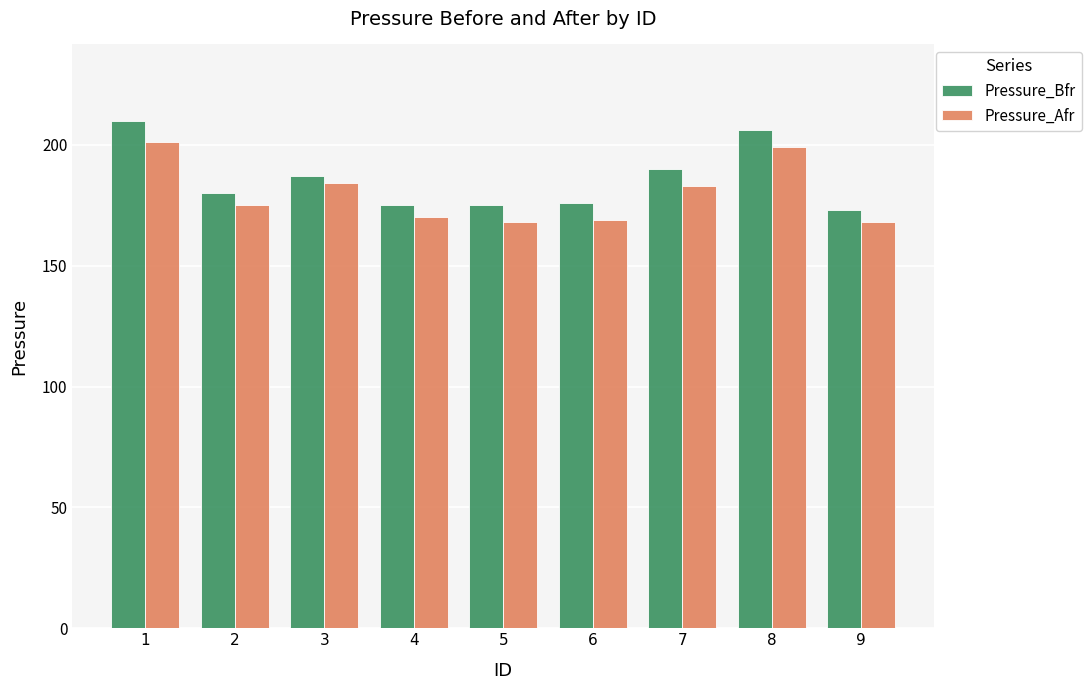

What is the maximum value shown in the chart?

210